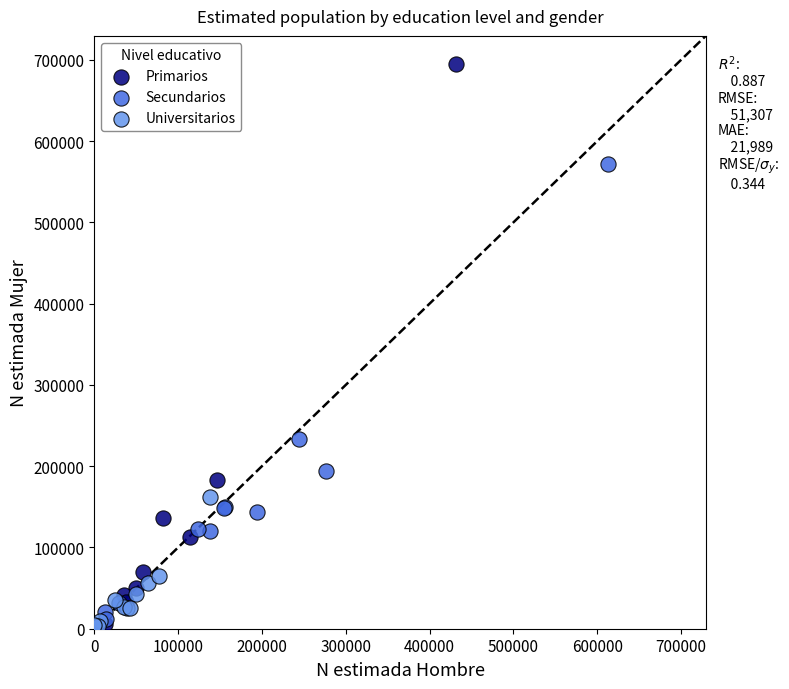

Which series reaches the maximum Y coordinate?

Primarios